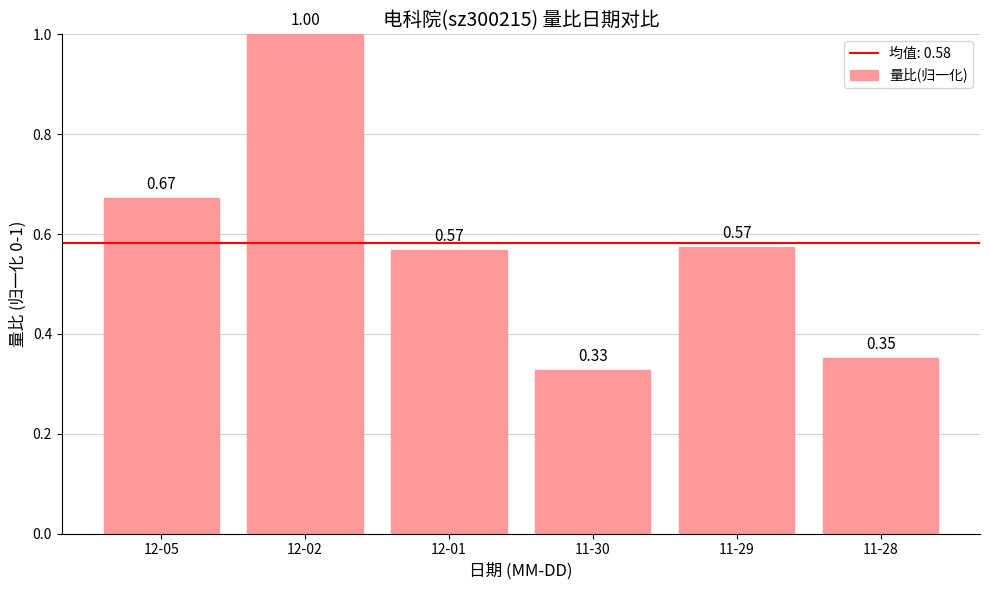

What is the change in value from 12-02 to 11-30?

-0.7